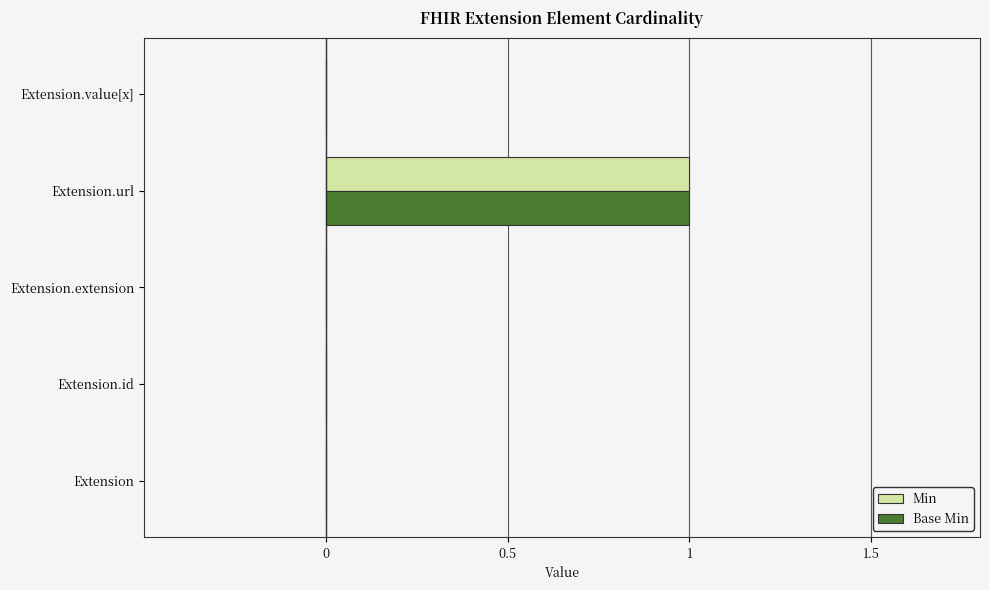

Is it true that Base Min equals 1 at Extension.url?

True